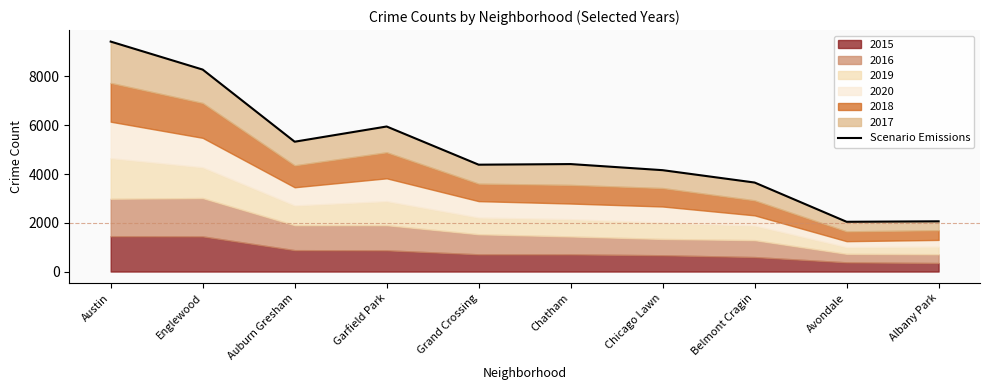

At which label does the data first exceed 4407?

Austin